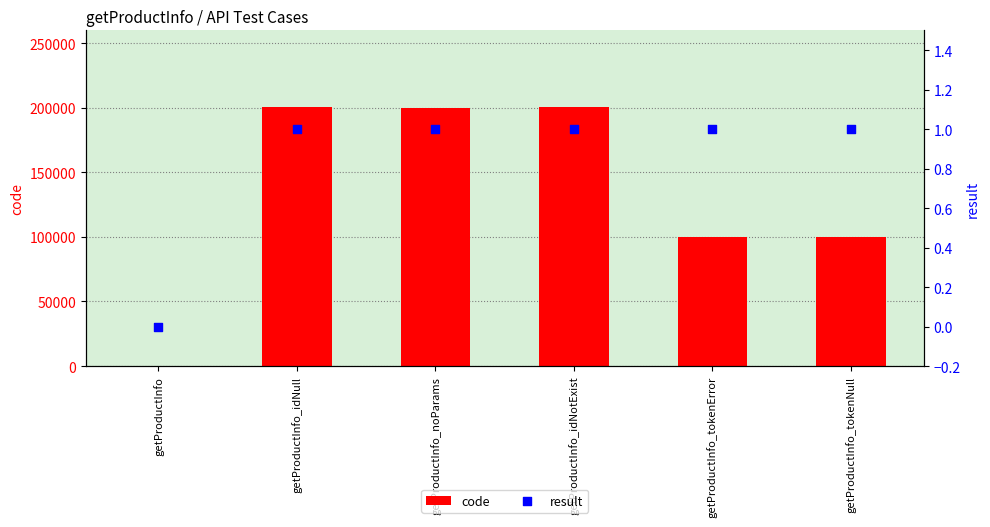

Which series has the largest Y range (max minus min)?

code